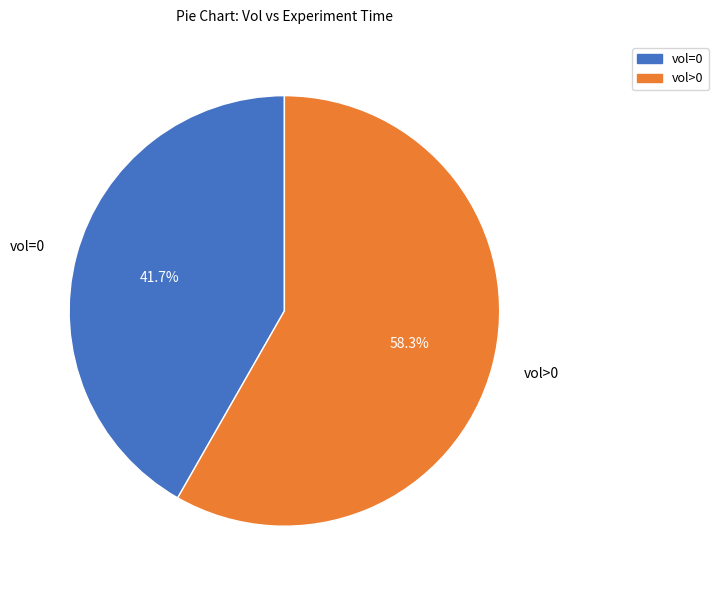

Does any single category account for the majority?

Yes